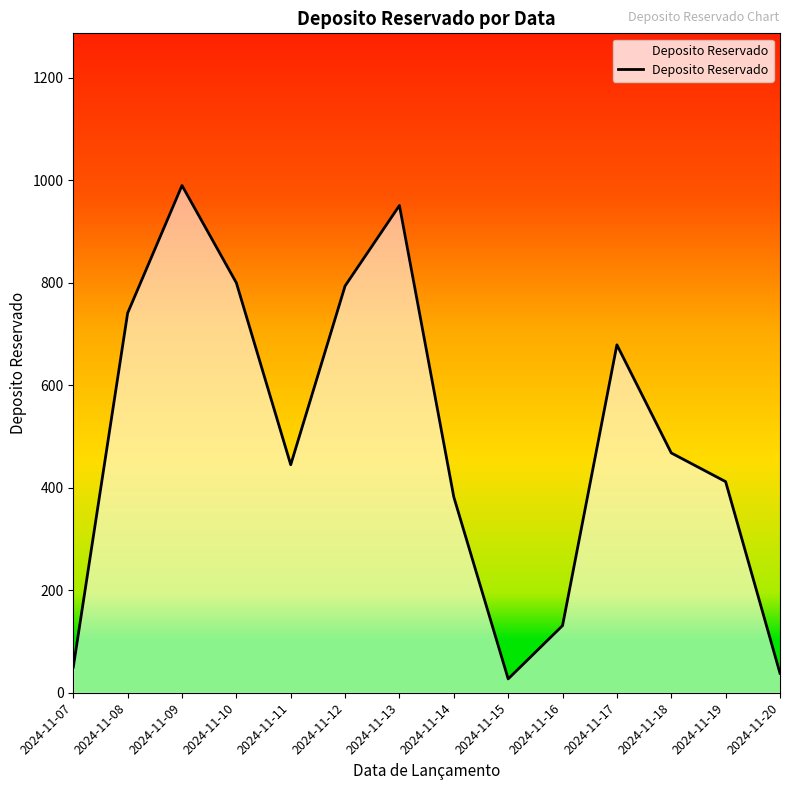

What is the smallest value displayed?

27